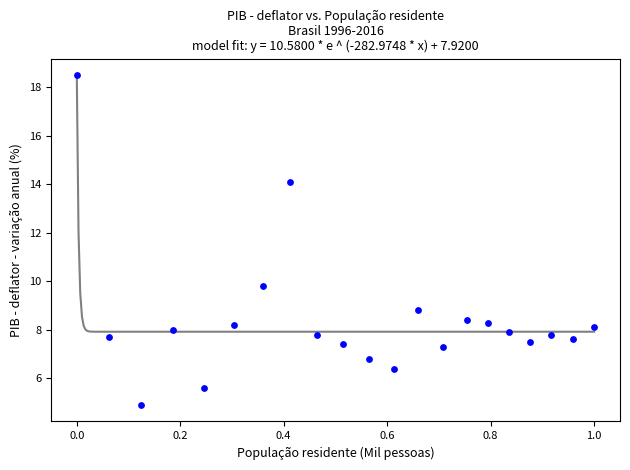

What Y value in the scatter plot is closest to 11?

9.8